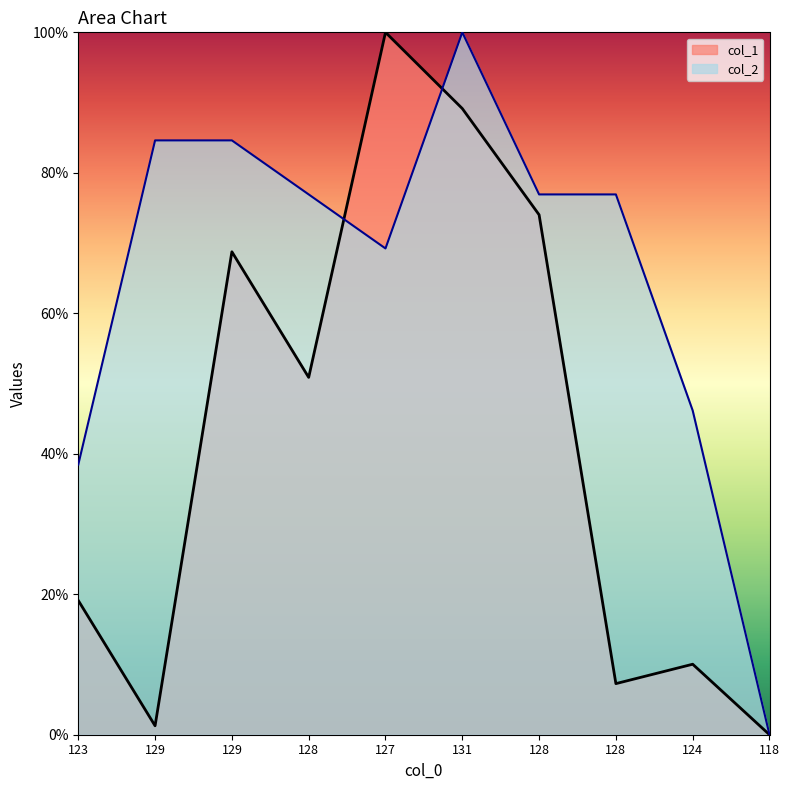

Does the chart display data point markers on the line(s)?

No